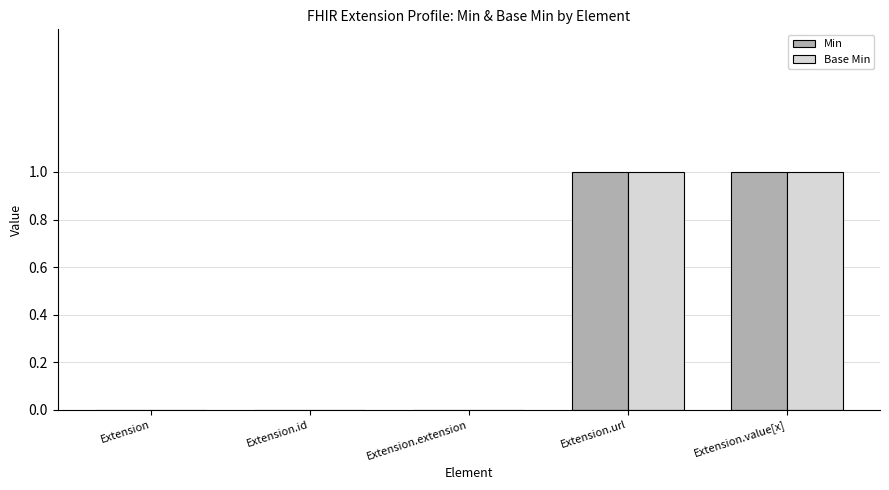

What are all the series names shown in the legend?

Min, Base Min